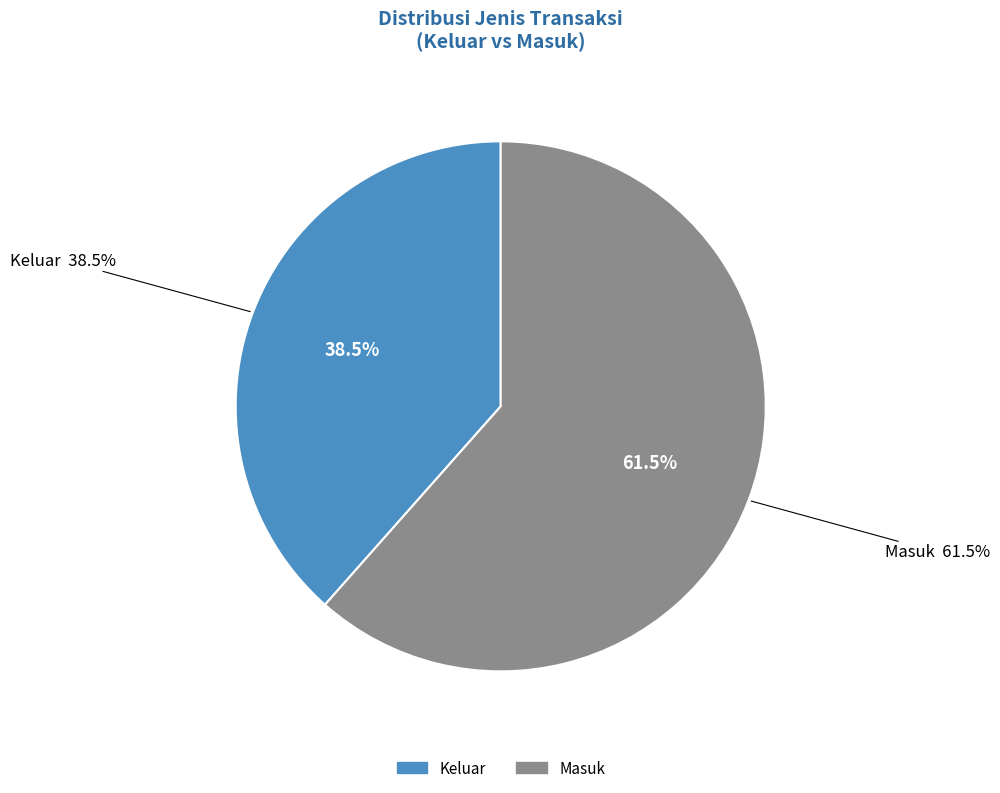

Which slice represents more than half of the pie?

Masuk